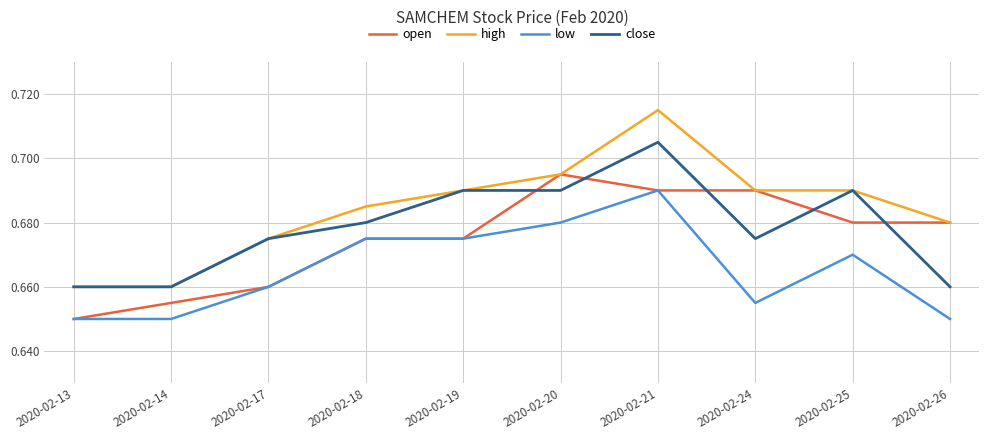

True or false: low has a value of 0.4 at 2020-02-14.

False